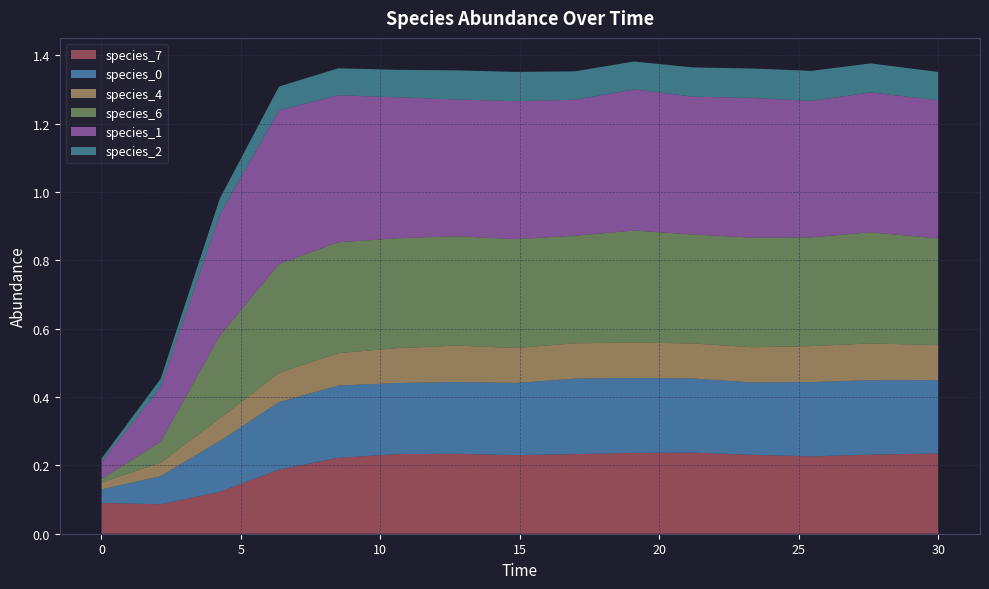

Reading left to right, list all the values displayed in this chart.

species_7: 0.1	0.1	0.1	0.2	0.2	0.2	0.2	0.2	0.2	0.2	0.2	0.2	0.2	0.2	0.2
species_0: 0.0	0.1	0.1	0.2	0.2	0.2	0.2	0.2	0.2	0.2	0.2	0.2	0.2	0.2	0.2
species_4: 0.0	0.0	0.1	0.1	0.1	0.1	0.1	0.1	0.1	0.1	0.1	0.1	0.1	0.1	0.1
species_6: 0.0	0.1	0.2	0.3	0.3	0.3	0.3	0.3	0.3	0.3	0.3	0.3	0.3	0.3	0.3
species_1: 0.1	0.2	0.4	0.4	0.4	0.4	0.4	0.4	0.4	0.4	0.4	0.4	0.4	0.4	0.4
species_2: 0.0	0.0	0.0	0.1	0.1	0.1	0.1	0.1	0.1	0.1	0.1	0.1	0.1	0.1	0.1